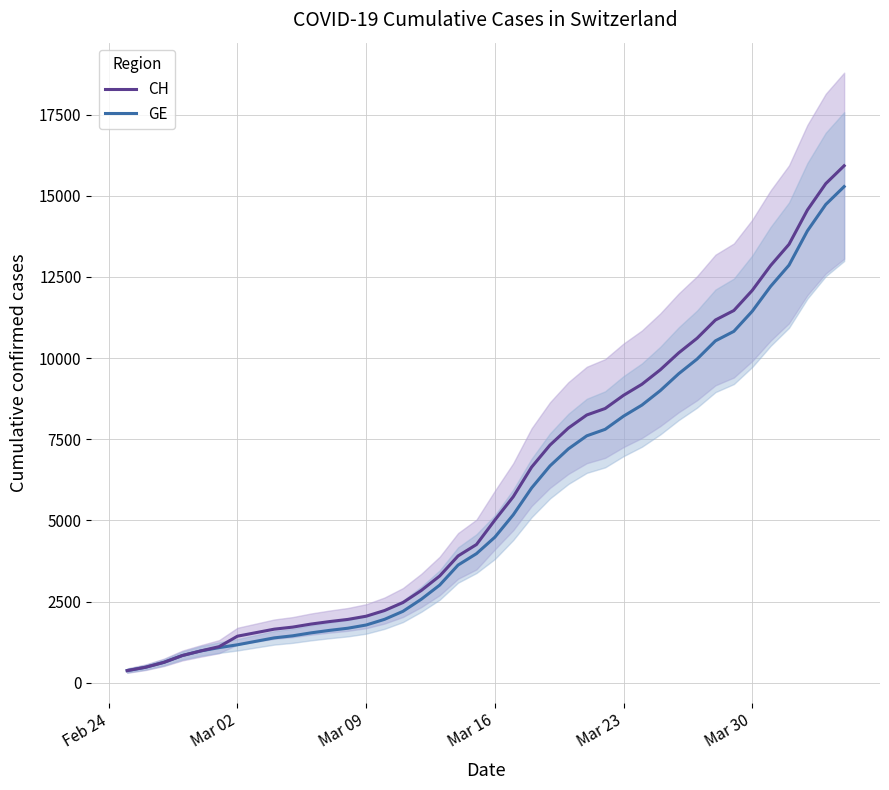

What is the maximum value for GE?

15284